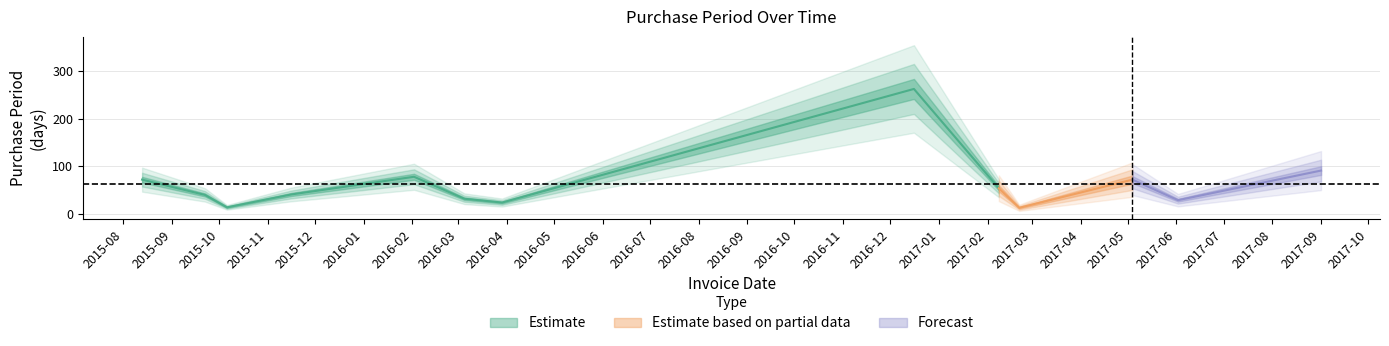

What is the difference between the second highest and minimum values?

78